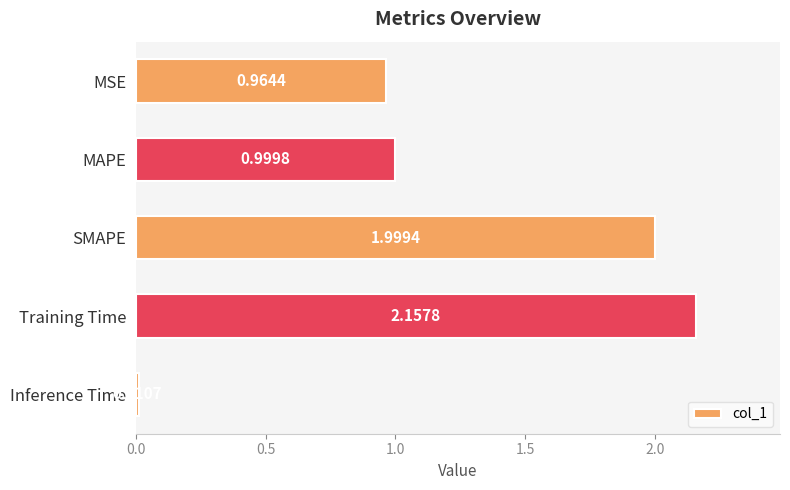

Which category has the highest value across all series?

Training Time